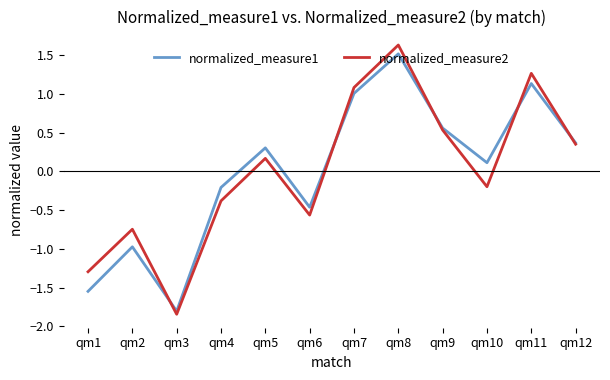

How many lines are shown in the chart?

2